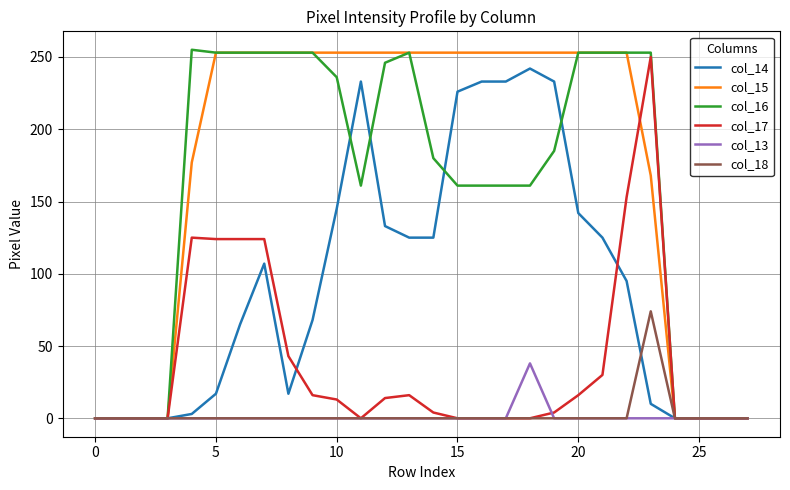

Which series has the largest total across all categories?

col_15